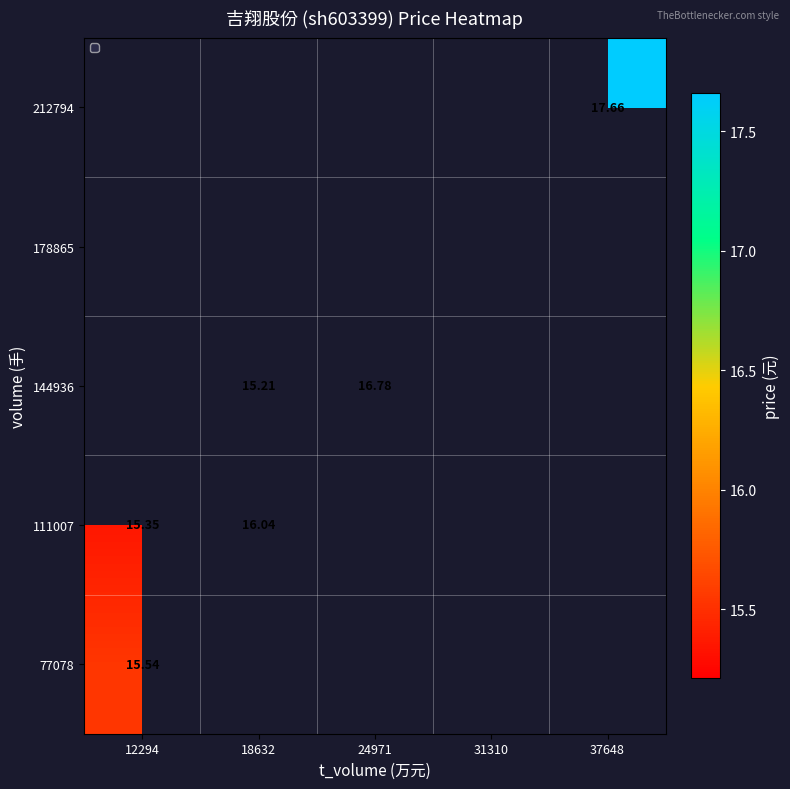

Which category has the lowest value in the 111007 series?

12294